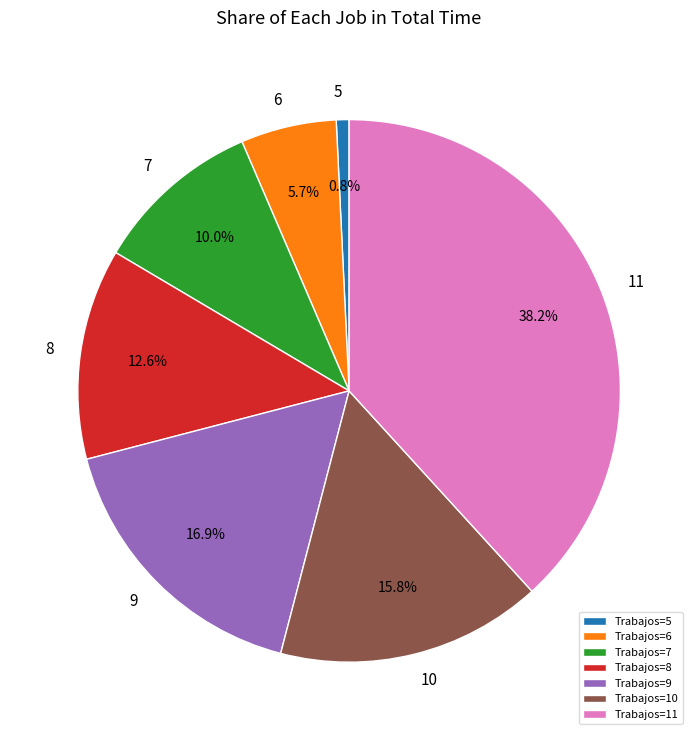

Count the number of slices in the pie.

7